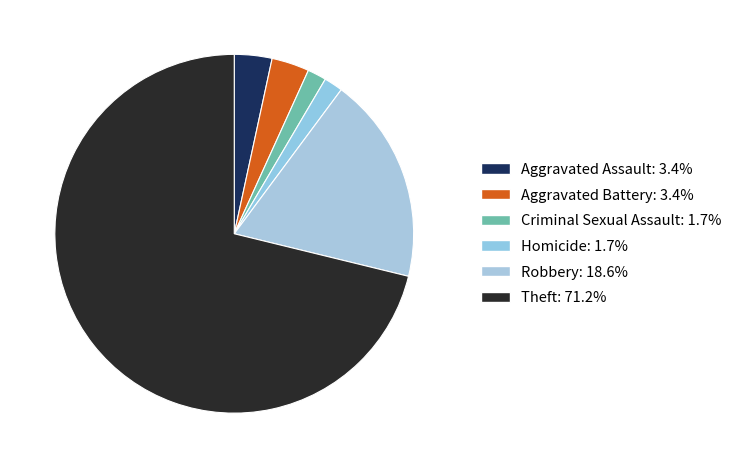

True or false: Aggravated Battery accounts for 1% of the total.

False